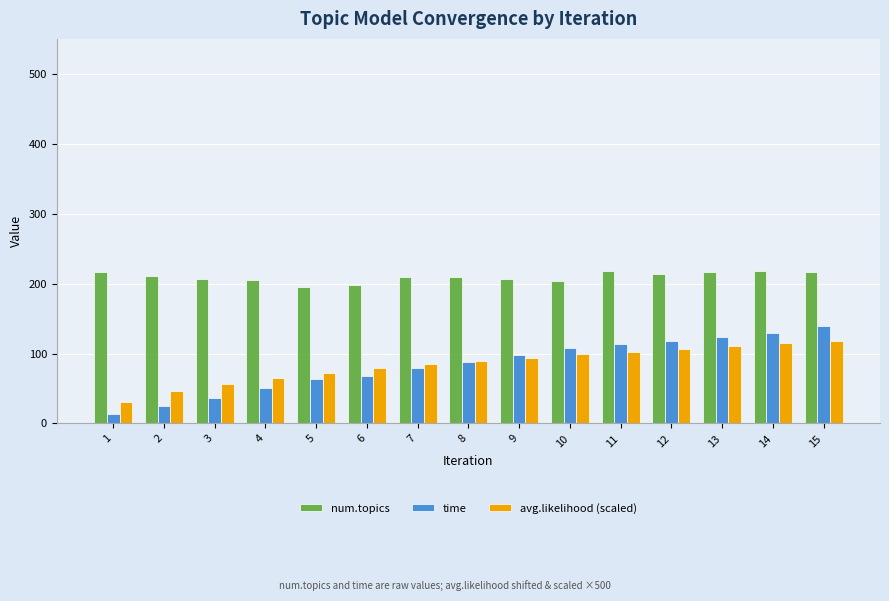

The value of avg.likelihood (scaled) at 8 is 118.3. True or false?

False